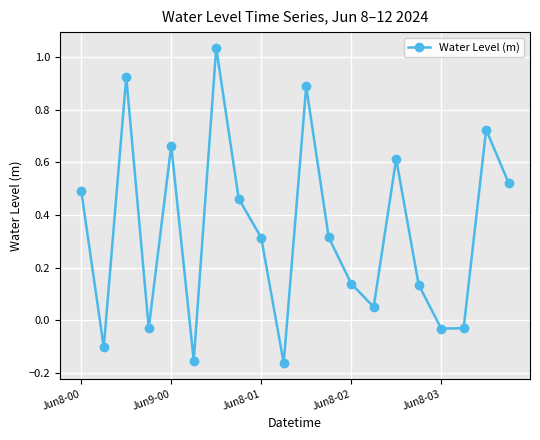

What is the value of the 2nd point from the left?

-0.1